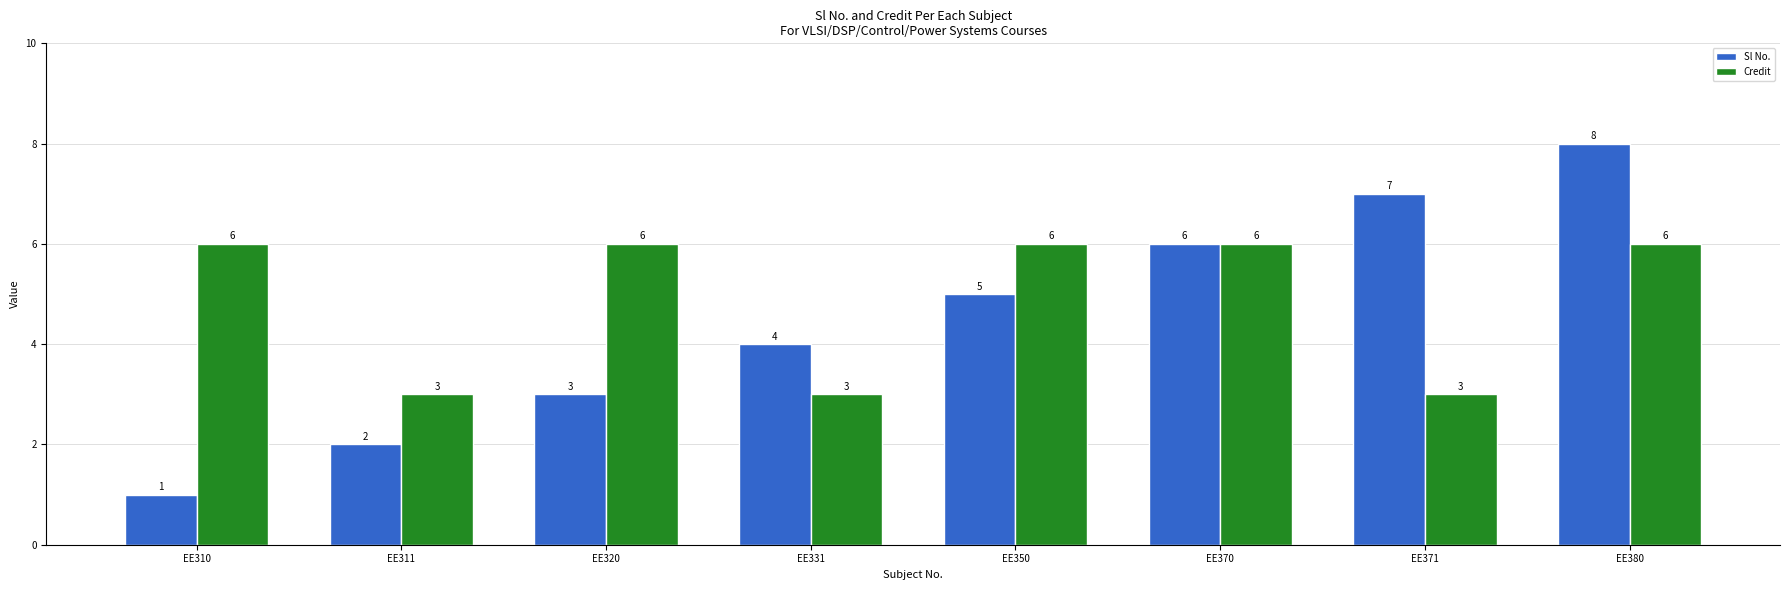

Count the number of data series in this chart.

2